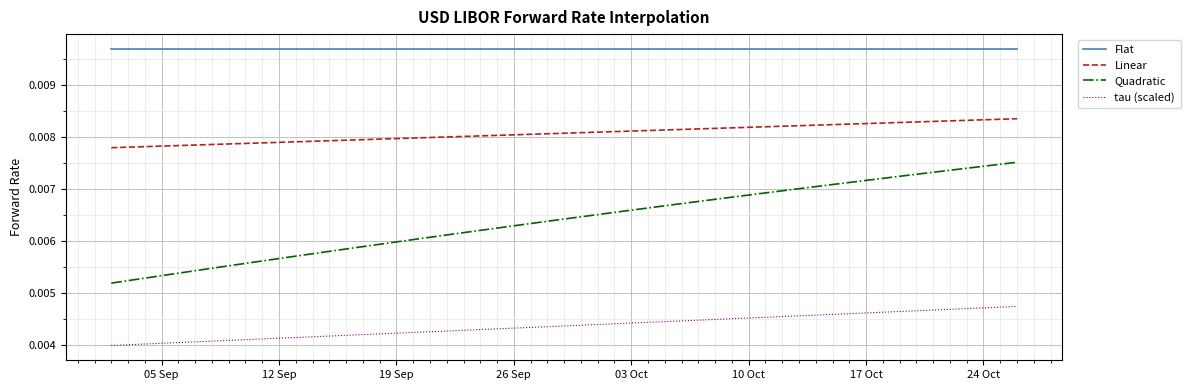

Which series has the largest range (max minus min)?

Quadratic